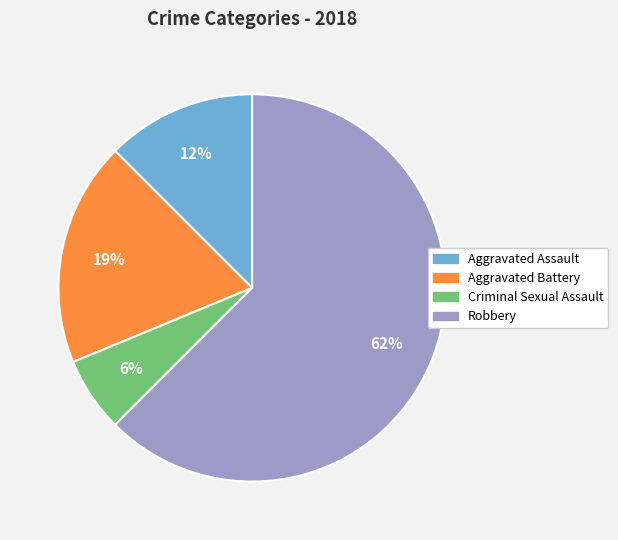

Rank the categories by value from highest to lowest.

Robbery, Aggravated Battery, Aggravated Assault, Criminal Sexual Assault